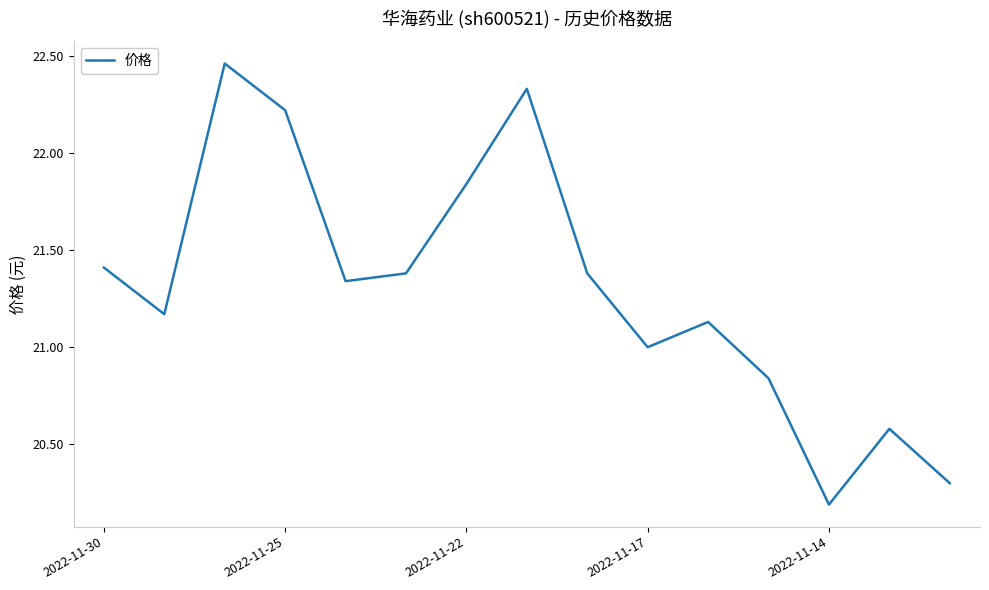

What is the difference between the maximum and minimum values?

2.3